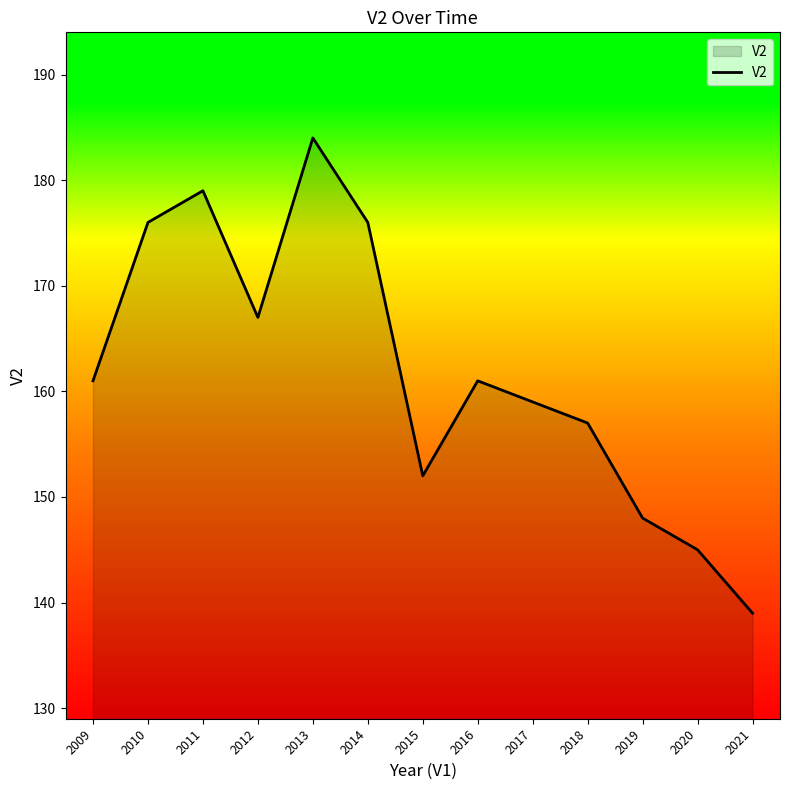

What is the sum of all values?

2104